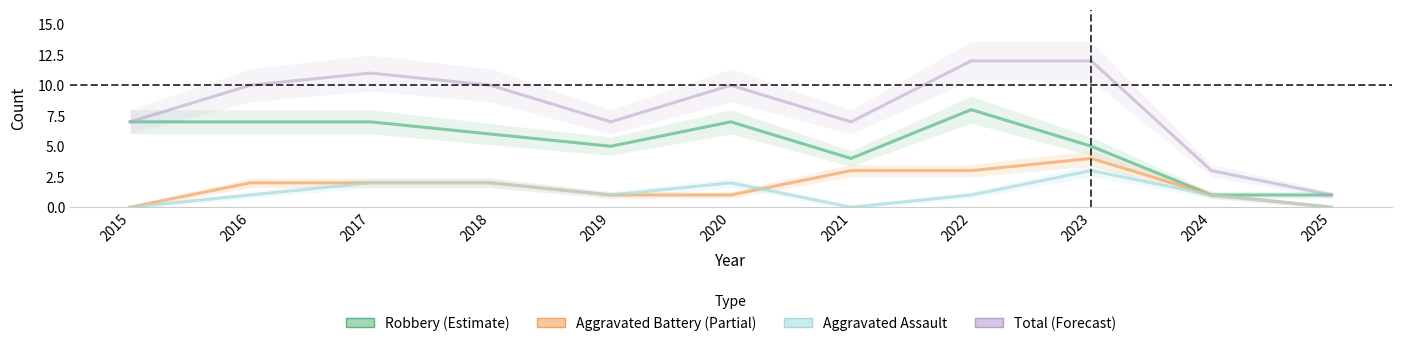

True or false: Total and Aggravated Assault cross at least once.

False